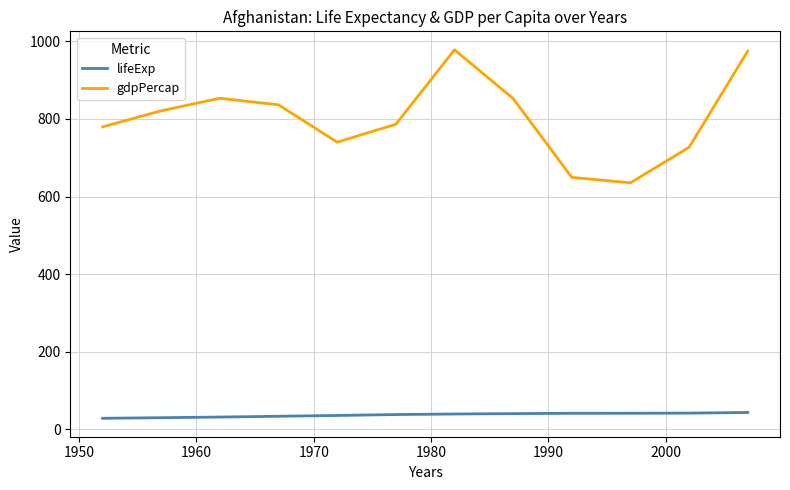

True or false: lifeExp and gdpPercap intersect in this chart.

False